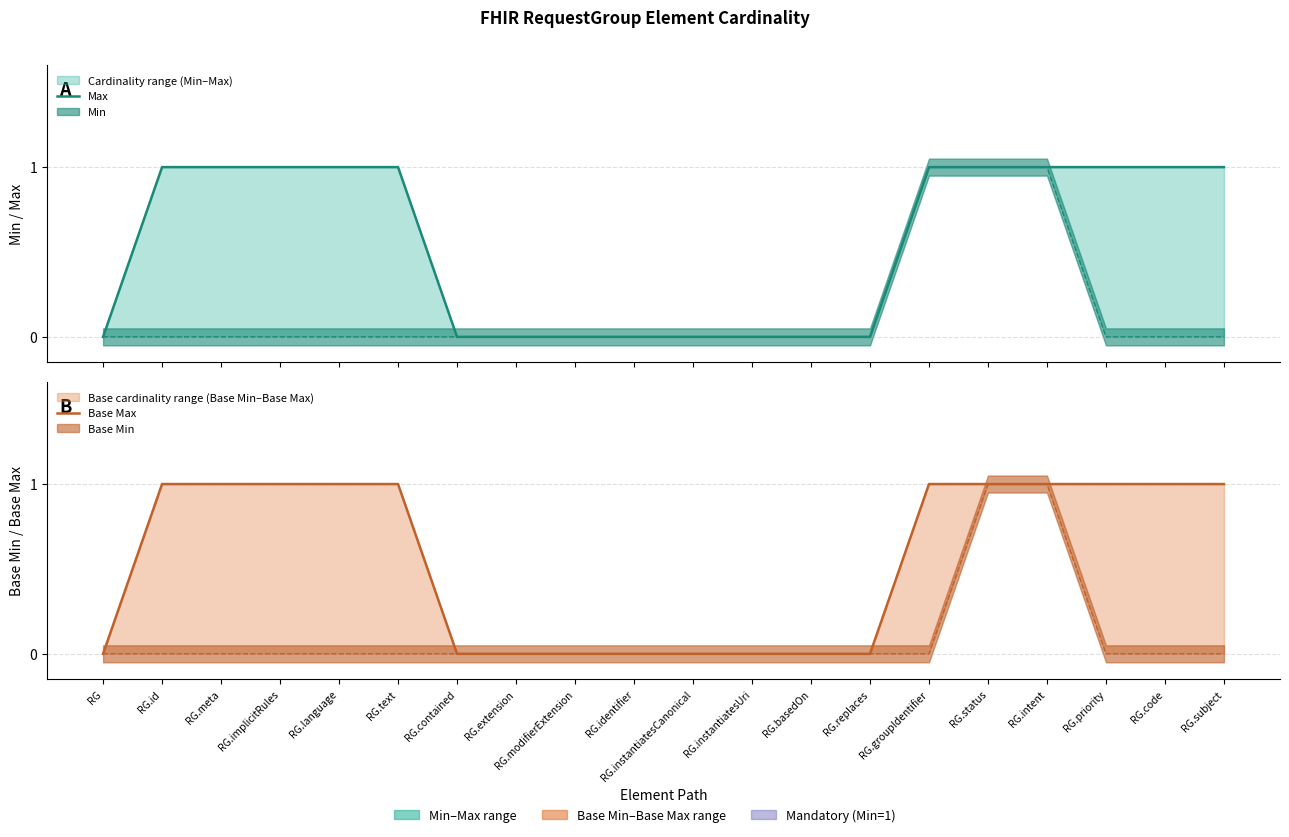

How many values in the Max series are below 1?

9